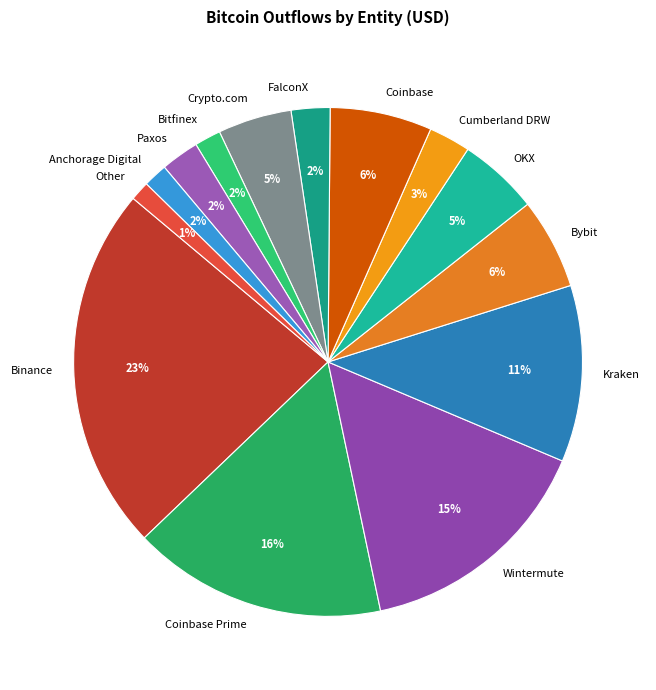

How many slices are in this pie chart?

14